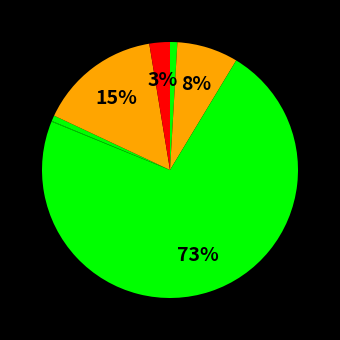

To the nearest percent, what is the average slice percentage?

12%